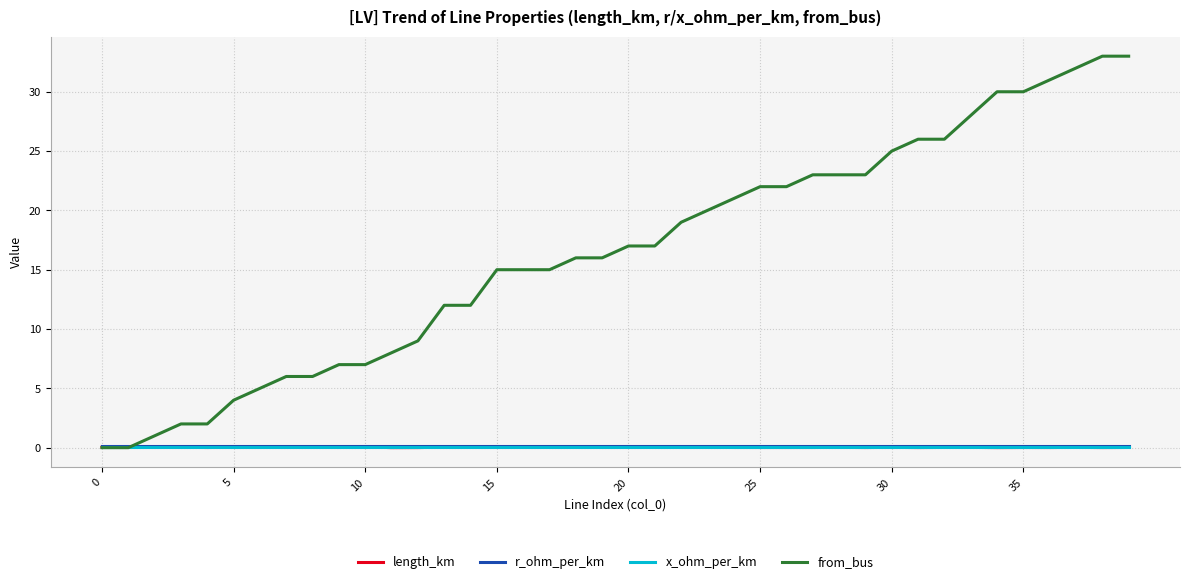

Which series has the largest range (max minus min)?

from_bus